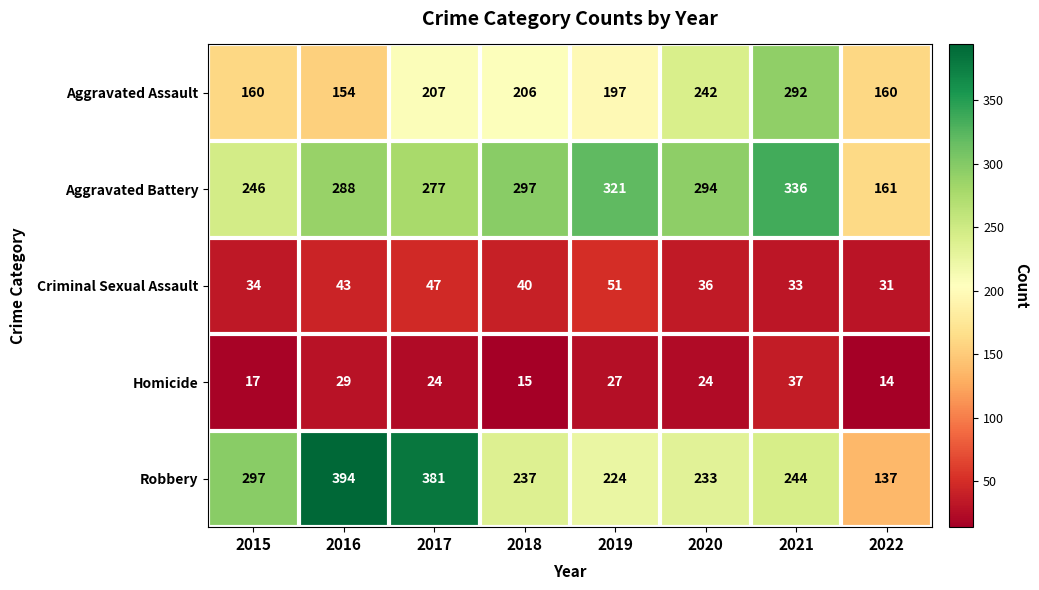

Which series has the largest range (max minus min)?

Robbery